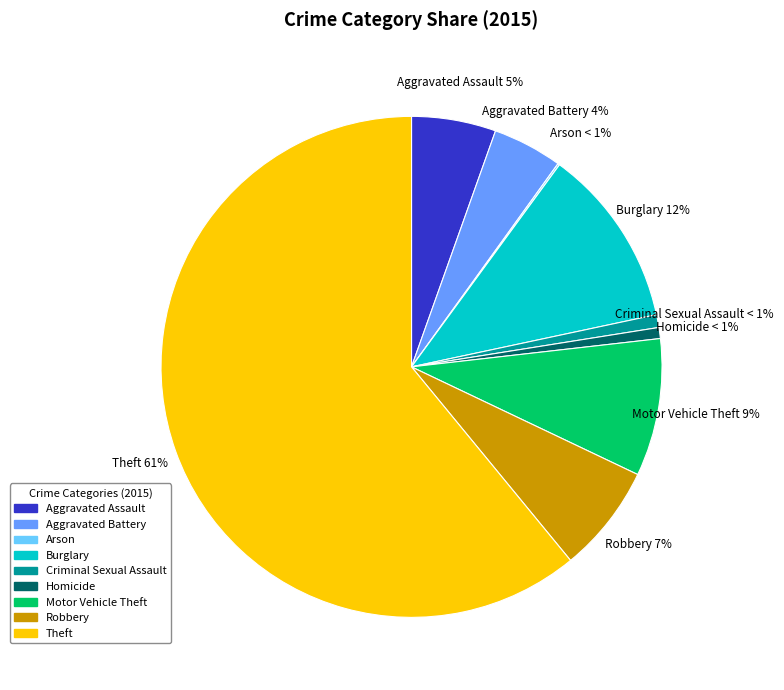

How many segments does this pie chart have?

9